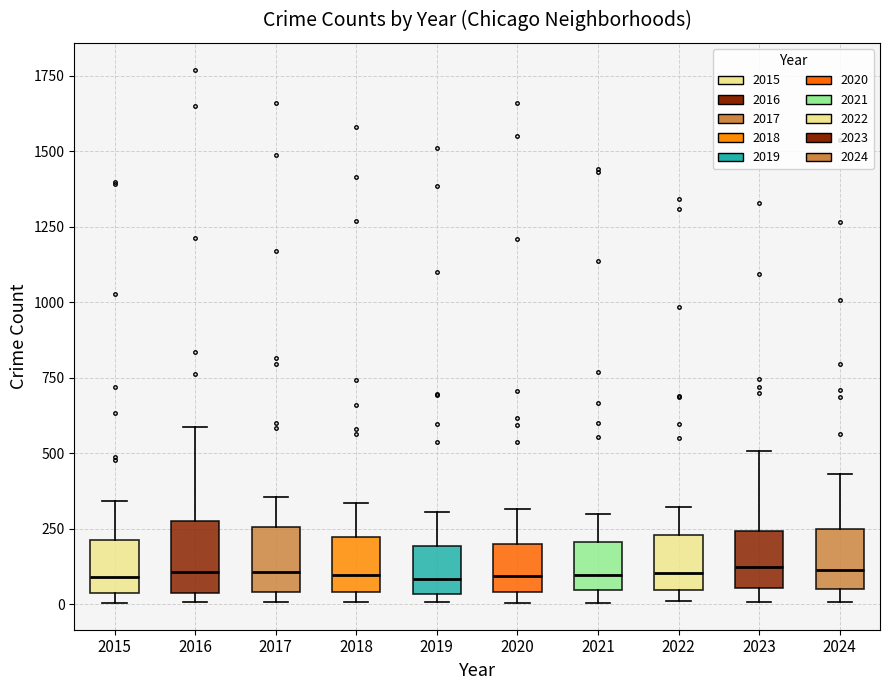

Where does the upper whisker of the box at x = 2018 end on the y-axis? The values are not printed on the chart, so give them approximately, as read against the axis.

350